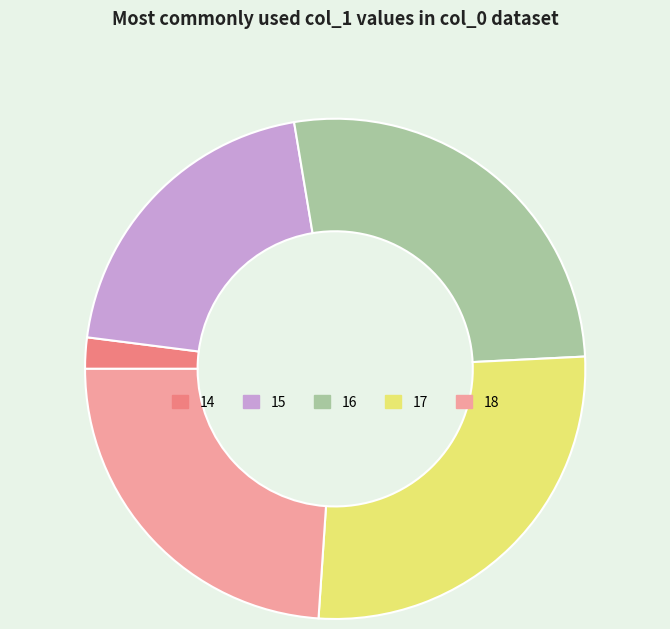

Does any single category account for the majority?

No